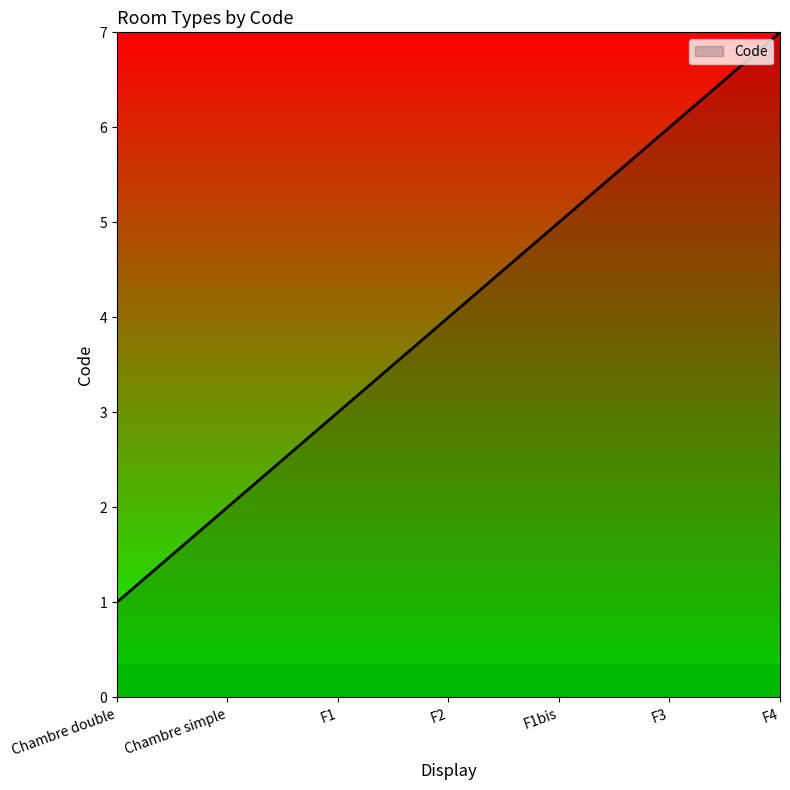

Approximately how many times larger is the value at Chambre simple compared to F2?

0.5